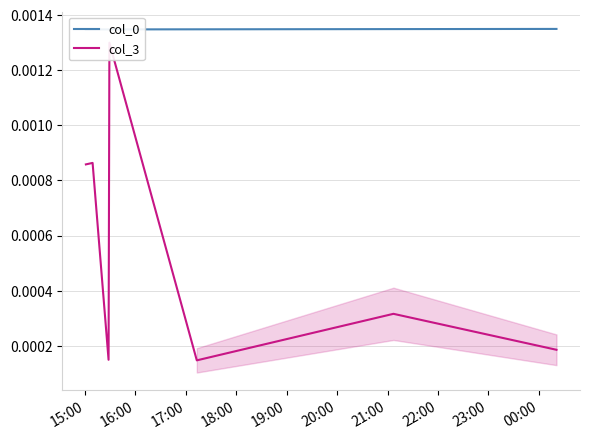

What are all the series names shown in the legend?

col_0, col_3